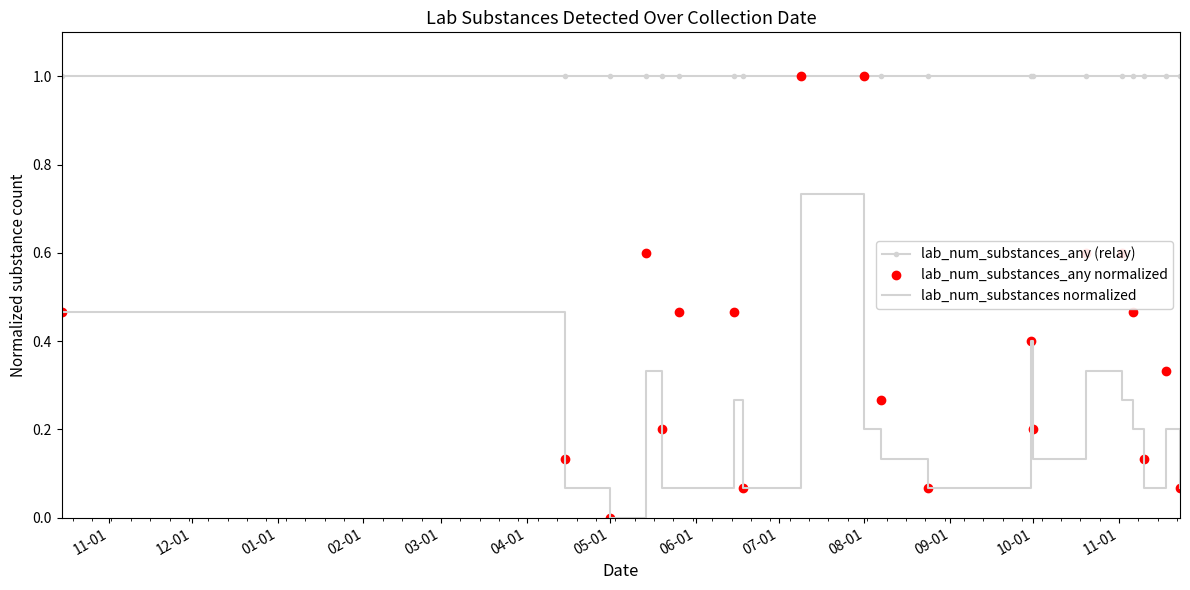

List the series in order of their overall mean, lowest first.

lab_num_substances normalized, lab_num_substances_any normalized, lab_num_substances_any (relay)